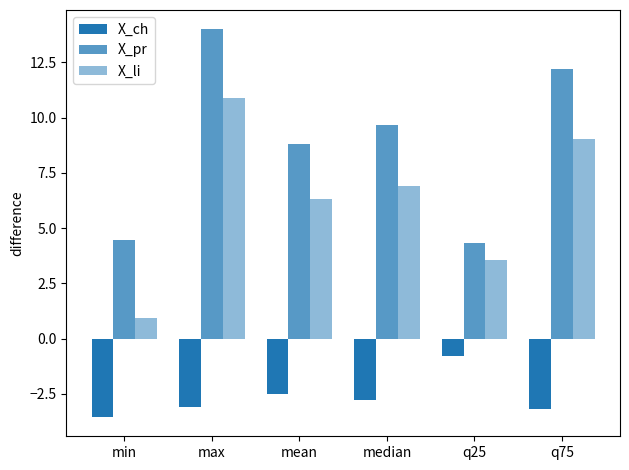

At which label does X_ch reach its minimum?

min